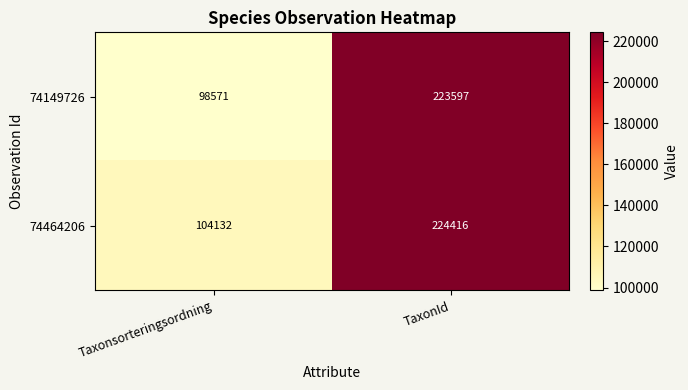

Read the 74464206 value at Taxonsorteringsordning, to the nearest 50.

104150